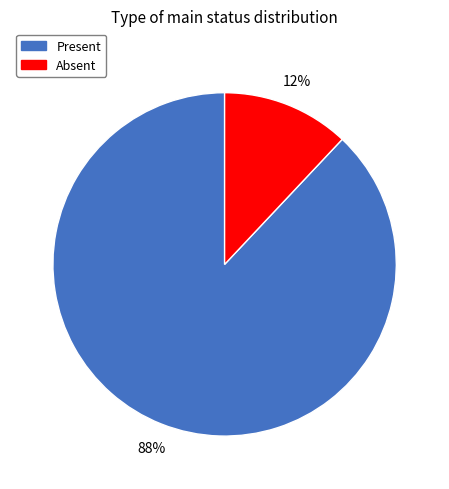

Which category has the smallest portion of the pie?

Absent